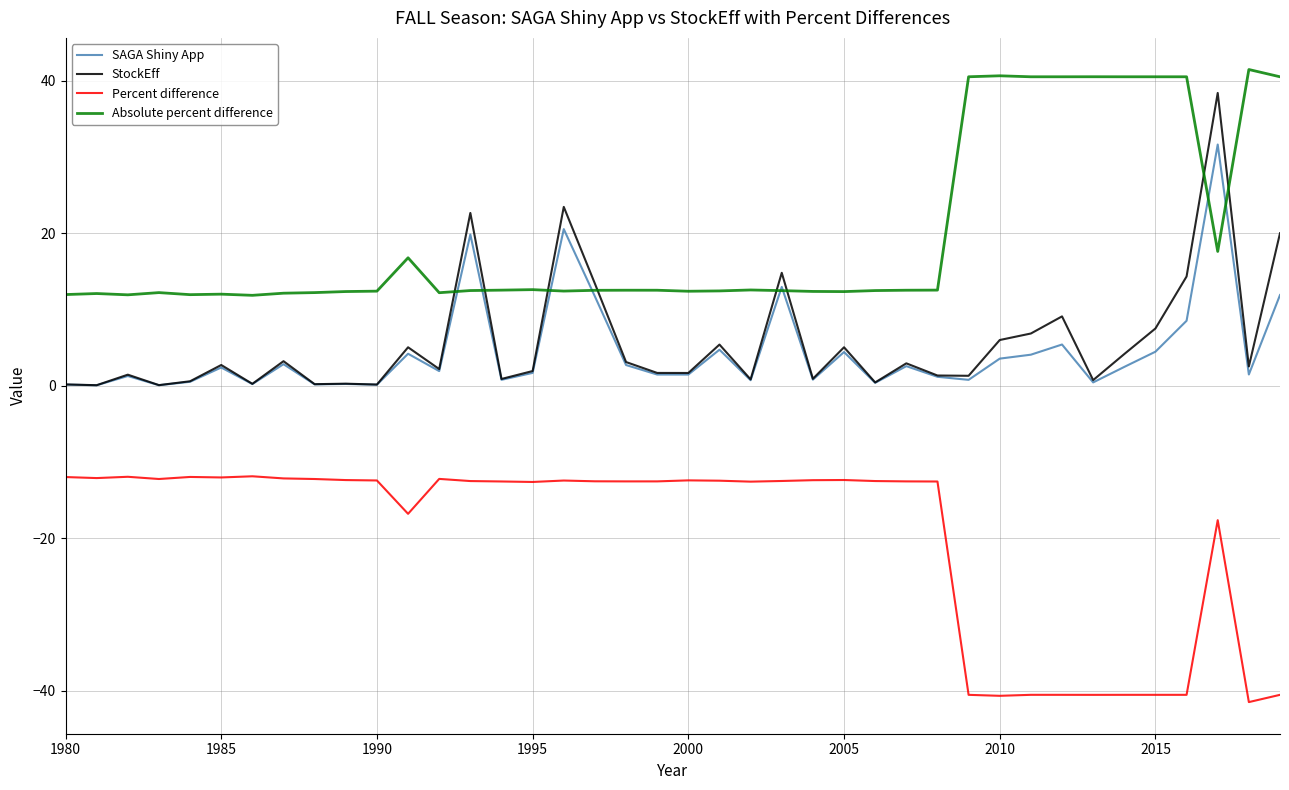

Which series has the widest spread of values?

StockEff